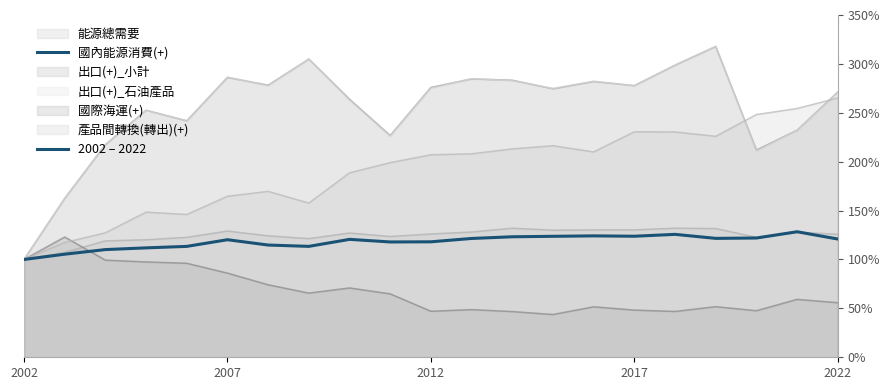

What is the sum of all values?

2480.6